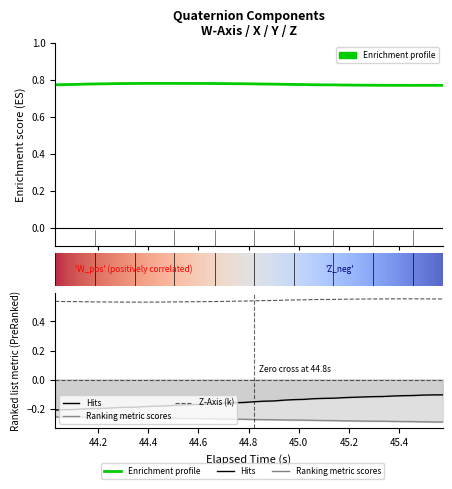

Reading left to right, extract all data points from this chart.

W-Axis: 0.8	0.8	0.8	0.8	0.8	0.8	0.8	0.8	0.8	0.8	0.8	0.8	0.8	0.8	0.8	0.8	0.8	0.8	0.8	0.8	0.8	0.8	0.8	0.8	0.8	0.8	0.8	0.8	0.8	0.8	0.8	0.8	0.8	0.8	0.8	0.8	0.8	0.8	0.8	0.8
X-Axis (i): -0.2	-0.2	-0.2	-0.2	-0.2	-0.2	-0.2	-0.2	-0.2	-0.2	-0.2	-0.2	-0.2	-0.2	-0.2	-0.2	-0.2	-0.2	-0.2	-0.2	-0.2	-0.1	-0.1	-0.1	-0.1	-0.1	-0.1	-0.1	-0.1	-0.1	-0.1	-0.1	-0.1	-0.1	-0.1	-0.1	-0.1	-0.1	-0.1	-0.1
Y-Axis (j): -0.3	-0.3	-0.3	-0.3	-0.3	-0.3	-0.3	-0.3	-0.3	-0.3	-0.3	-0.3	-0.3	-0.3	-0.3	-0.3	-0.3	-0.3	-0.3	-0.3	-0.3	-0.3	-0.3	-0.3	-0.3	-0.3	-0.3	-0.3	-0.3	-0.3	-0.3	-0.3	-0.3	-0.3	-0.3	-0.3	-0.3	-0.3	-0.3	-0.3
Z-Axis (k): 0.5	0.5	0.5	0.5	0.5	0.5	0.5	0.5	0.5	0.5	0.5	0.5	0.5	0.5	0.5	0.5	0.5	0.5	0.5	0.5	0.5	0.5	0.5	0.5	0.5	0.5	0.6	0.6	0.6	0.6	0.6	0.6	0.6	0.6	0.6	0.6	0.6	0.6	0.6	0.6